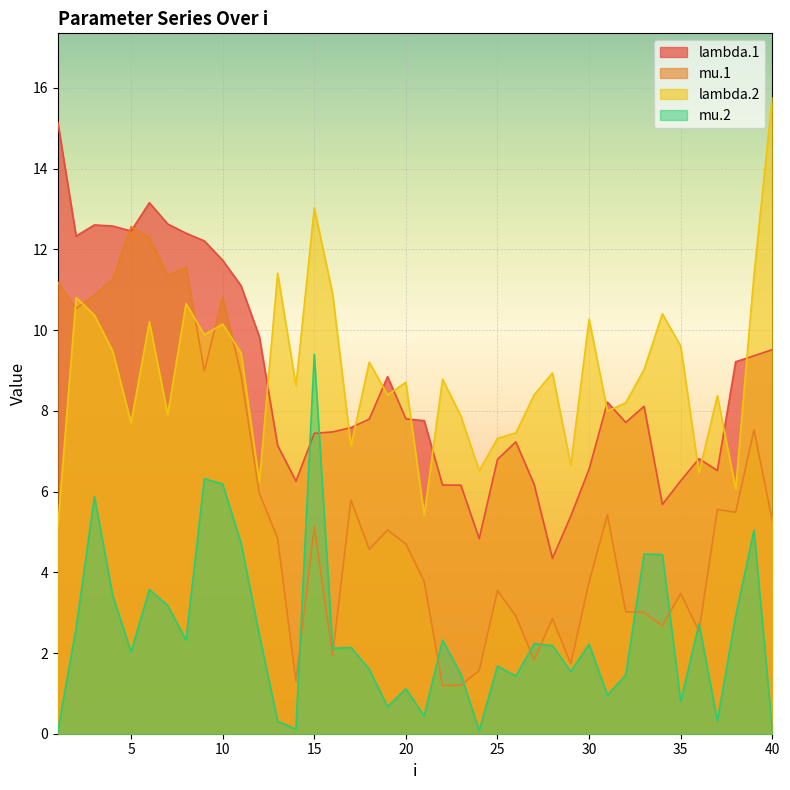

Reading right to left, extract all data points from this chart.

lambda.1: 40=9.5	39=9.4	38=9.2	37=6.5	36=6.8	35=6.3	34=5.7	33=8.1	32=7.7	31=8.2	30=6.6	29=5.4	28=4.3	27=6.2	26=7.2	25=6.8	24=4.8	23=6.2	22=6.2	21=7.8	20=7.8	19=8.8	18=7.8	17=7.6	16=7.5	15=7.4	14=6.3	13=7.1	12=9.8	11=11.1	10=11.7	9=12.2	8=12.4	7=12.6	6=13.2	5=12.5	4=12.6	3=12.6	2=12.3	1=15.2
mu.1: 40=5.3	39=7.5	38=5.5	37=5.6	36=2.5	35=3.5	34=2.7	33=3.0	32=3.0	31=5.4	30=3.8	29=1.7	28=2.9	27=1.8	26=2.9	25=3.5	24=1.6	23=1.2	22=1.2	21=3.8	20=4.7	19=5.1	18=4.6	17=5.8	16=1.9	15=5.1	14=1.3	13=4.8	12=6.0	11=8.9	10=10.8	9=9.0	8=11.6	7=11.3	6=12.3	5=12.6	4=11.3	3=10.9	2=10.5	1=11.2
lambda.2: 40=15.8	39=11.4	38=6.1	37=8.4	36=6.5	35=9.6	34=10.4	33=9.0	32=8.2	31=8.0	30=10.3	29=6.7	28=8.9	27=8.4	26=7.5	25=7.3	24=6.5	23=7.9	22=8.8	21=5.4	20=8.7	19=8.4	18=9.2	17=7.1	16=10.9	15=13.0	14=8.6	13=11.4	12=6.2	11=9.4	10=10.1	9=9.9	8=10.7	7=7.9	6=10.2	5=7.7	4=9.5	3=10.4	2=10.8	1=5.1
mu.2: 40=0.1	39=5.0	38=2.9	37=0.3	36=2.7	35=0.8	34=4.4	33=4.5	32=1.5	31=1.0	30=2.2	29=1.5	28=2.2	27=2.2	26=1.4	25=1.7	24=0.1	23=1.5	22=2.3	21=0.4	20=1.1	19=0.7	18=1.6	17=2.1	16=2.1	15=9.4	14=0.1	13=0.3	12=2.4	11=4.7	10=6.2	9=6.3	8=2.3	7=3.2	6=3.6	5=2.0	4=3.4	3=5.9	2=2.6	1=0.1